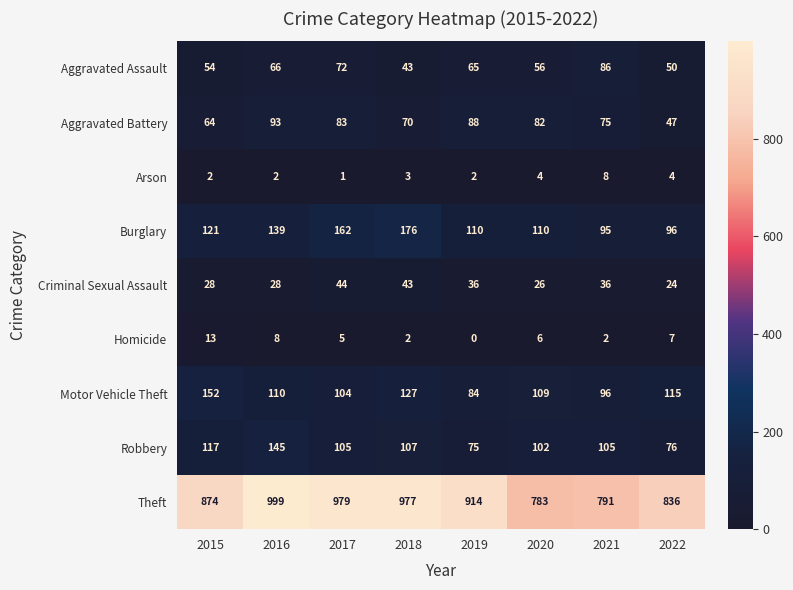

Between 2017 and 2020, which series saw the biggest shift?

Theft